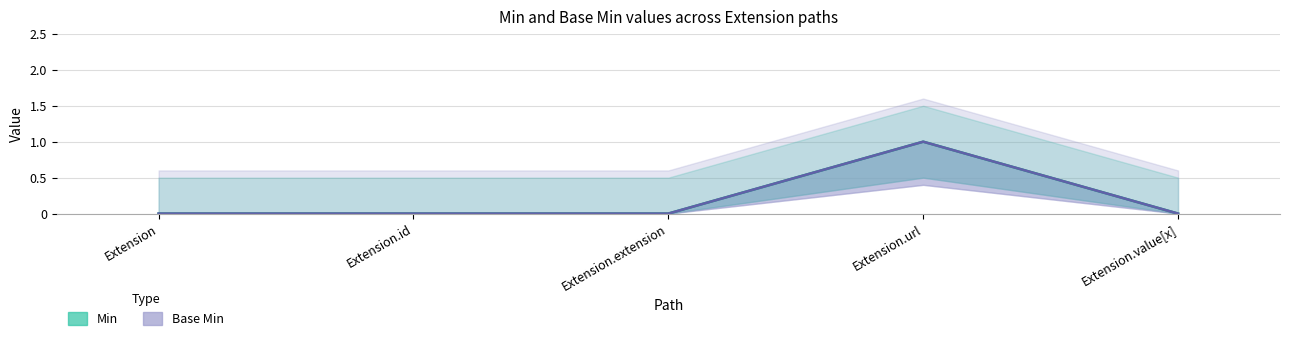

Reading left to right, list all the values displayed in this chart.

Min: Extension=0	Extension.id=0	Extension.extension=0	Extension.url=1	Extension.value[x]=0
Base Min: Extension=0	Extension.id=0	Extension.extension=0	Extension.url=1	Extension.value[x]=0